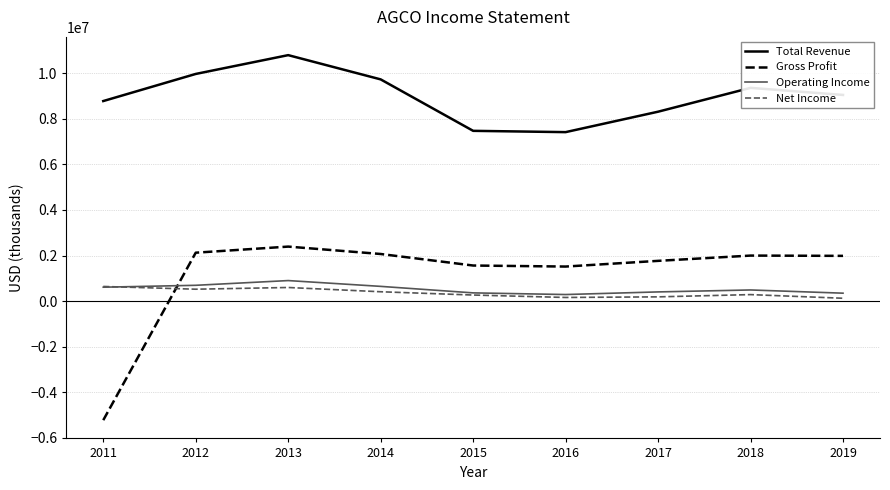

The value of Net Income at 2012 is 522100. True or false?

True